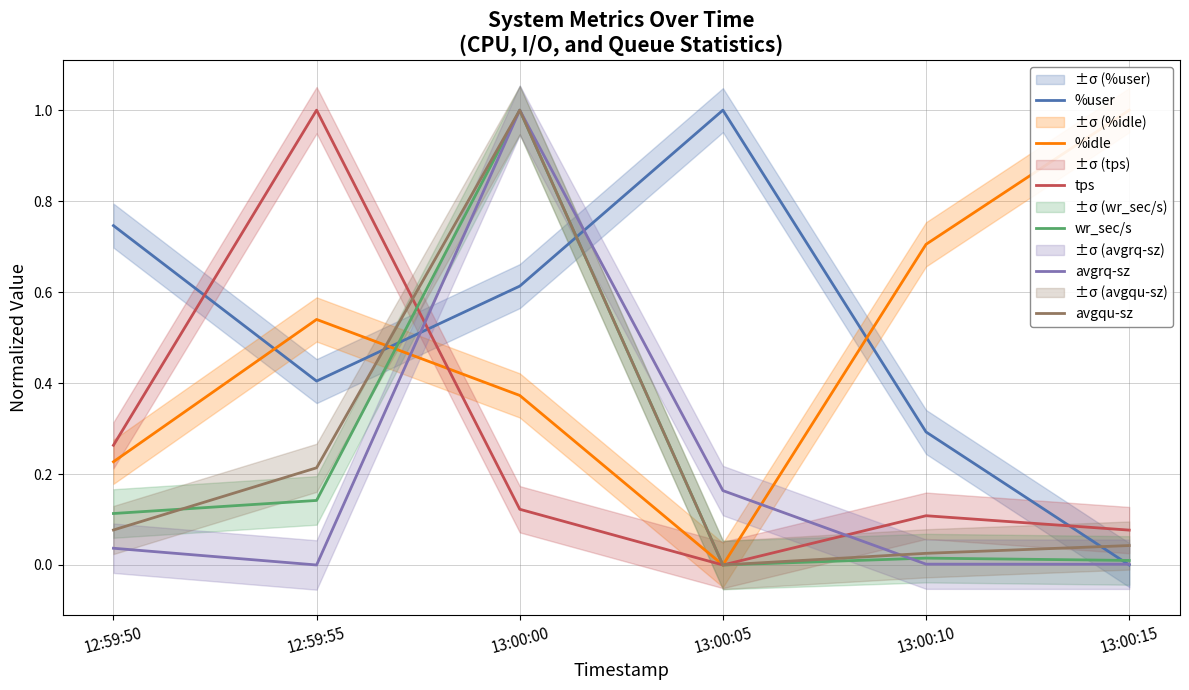

Reading left to right, extract all data points from this chart.

%user: 12:59:50=0.7	12:59:55=0.4	13:00:00=0.6	13:00:05=1.0	13:00:10=0.3	13:00:15=0.0
%idle: 12:59:50=0.2	12:59:55=0.5	13:00:00=0.4	13:00:05=0.0	13:00:10=0.7	13:00:15=1.0
tps: 12:59:50=0.3	12:59:55=1.0	13:00:00=0.1	13:00:05=0.0	13:00:10=0.1	13:00:15=0.1
wr_sec/s: 12:59:50=0.1	12:59:55=0.1	13:00:00=1.0	13:00:05=0.0	13:00:10=0.0	13:00:15=0.0
avgrq-sz: 12:59:50=0.0	12:59:55=0.0	13:00:00=1.0	13:00:05=0.2	13:00:10=0.0	13:00:15=0.0
avgqu-sz: 12:59:50=0.1	12:59:55=0.2	13:00:00=1.0	13:00:05=0.0	13:00:10=0.0	13:00:15=0.0